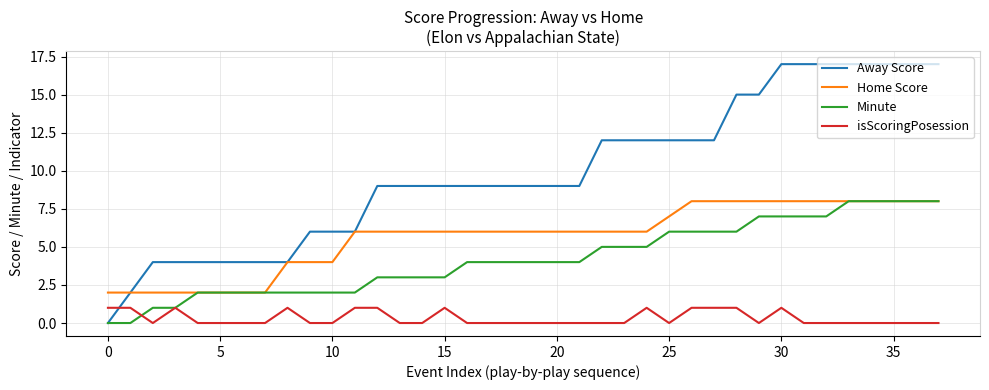

Which series has the largest total across all categories?

Away Score